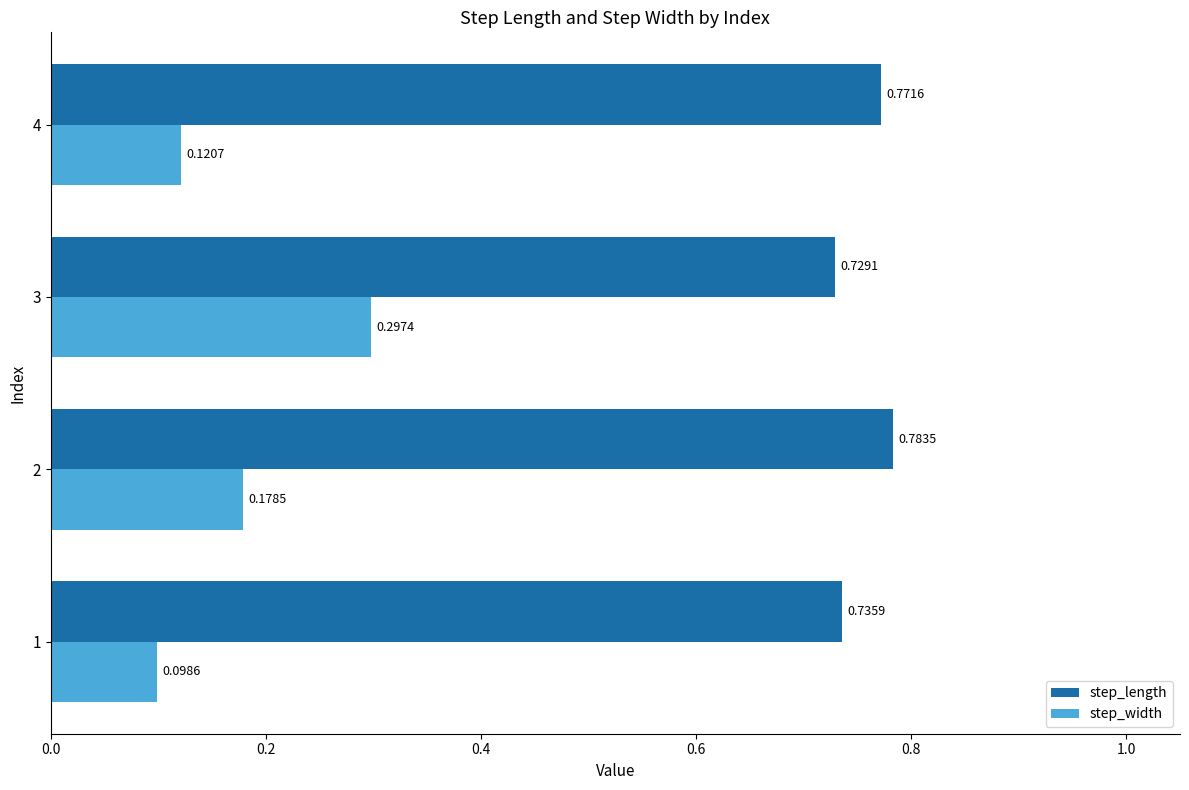

Which series has the largest range (max minus min)?

step_width